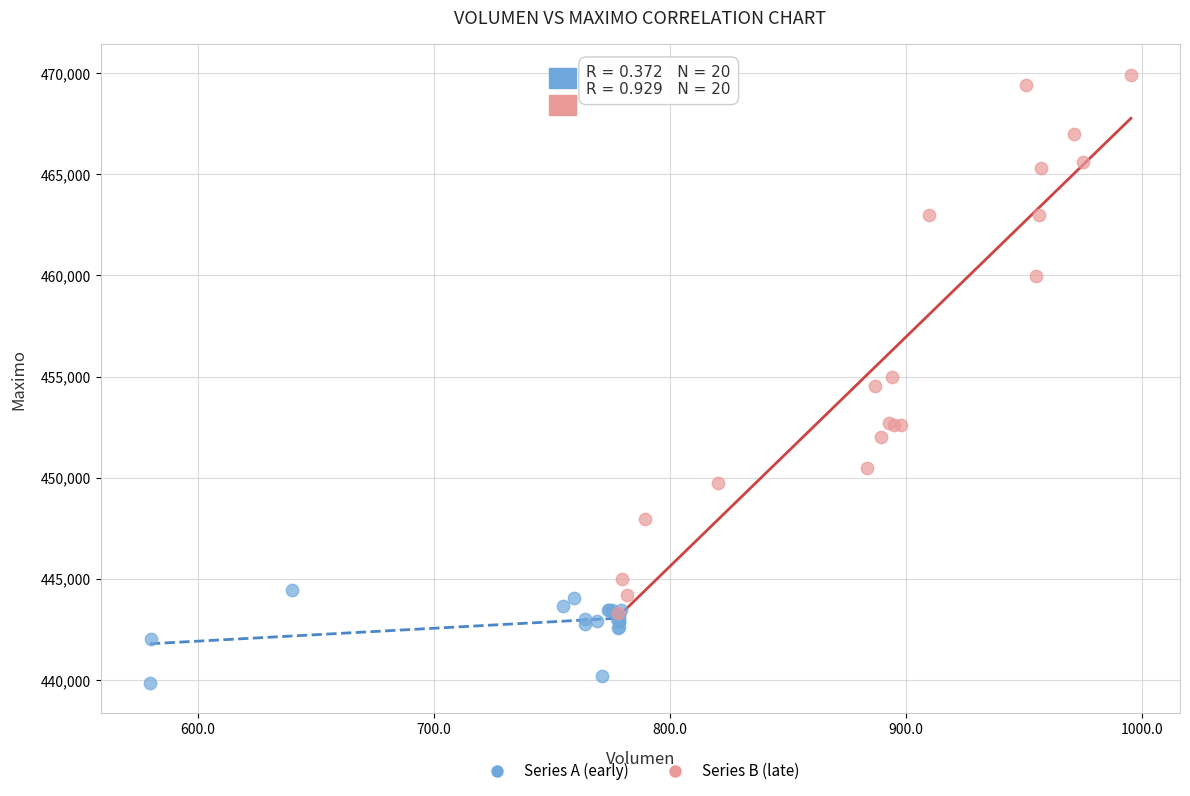

What are all the series names shown in the legend?

Series A (early), Series B (late)